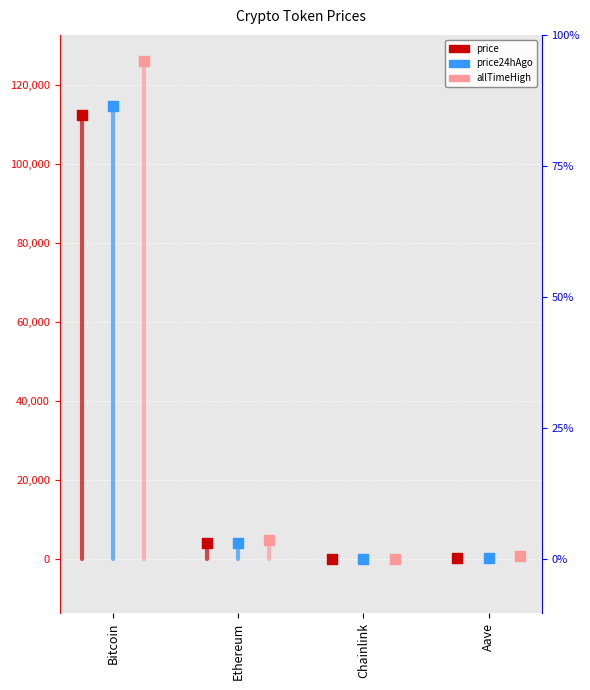

Is the value of price24hAgo at Aave greater than the value of allTimeHigh at Ethereum?

No